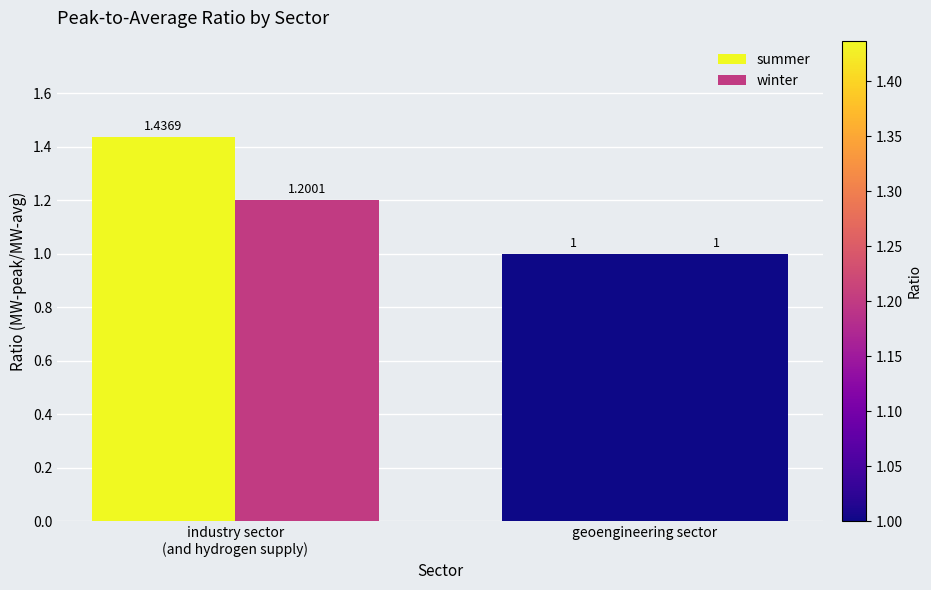

How many data points does each series have?

2